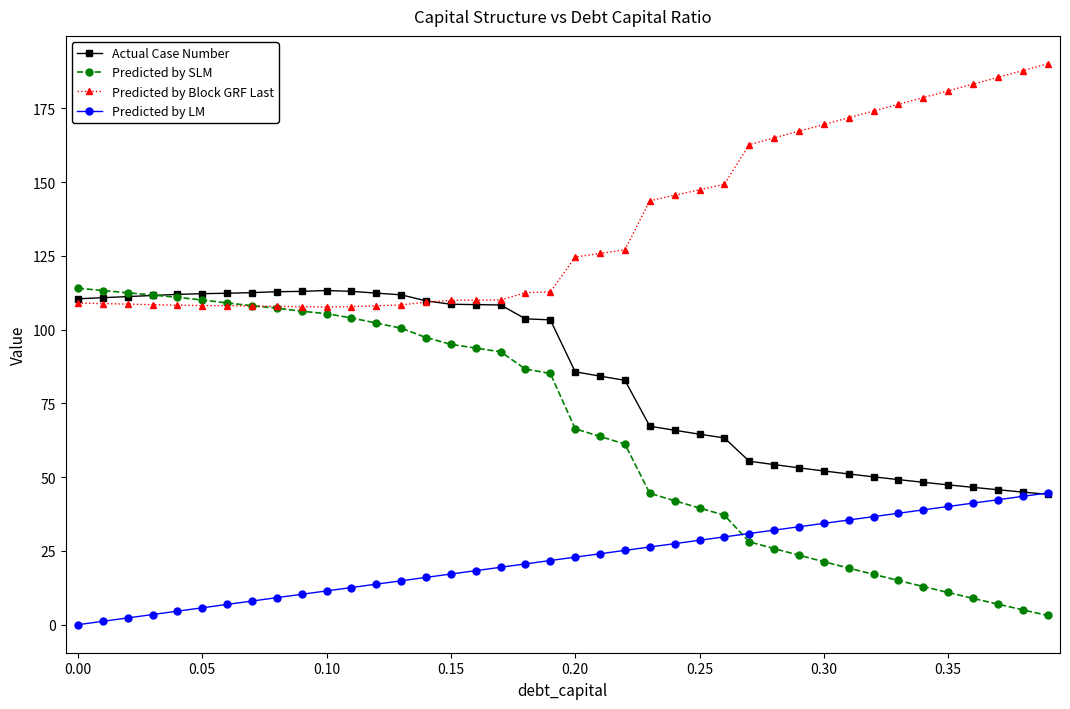

What is the value of the Predicted by SLM point at the 11th from the left?

105.4